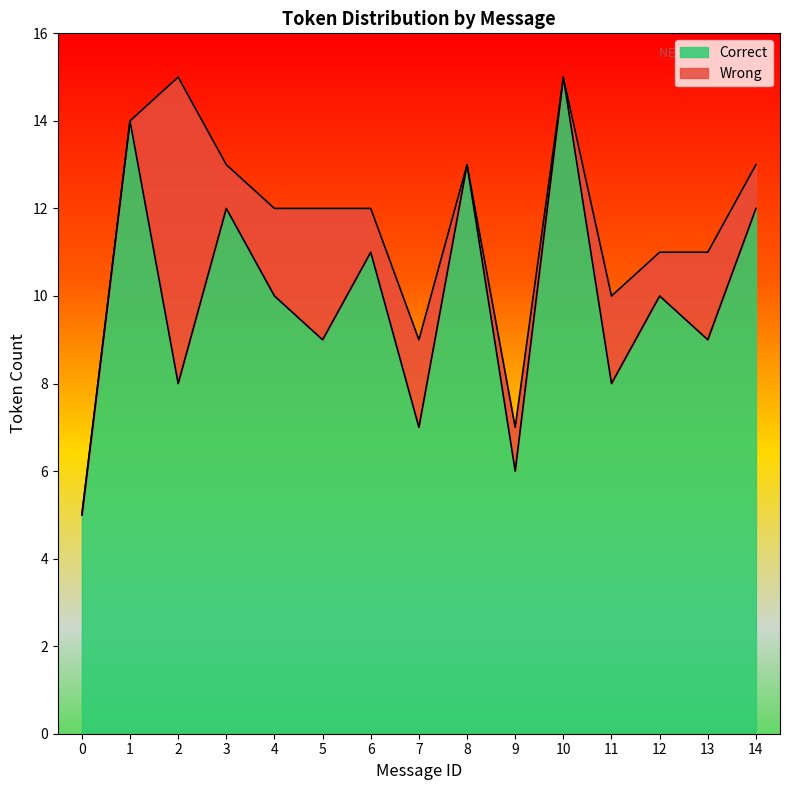

What is the smallest value displayed?

5